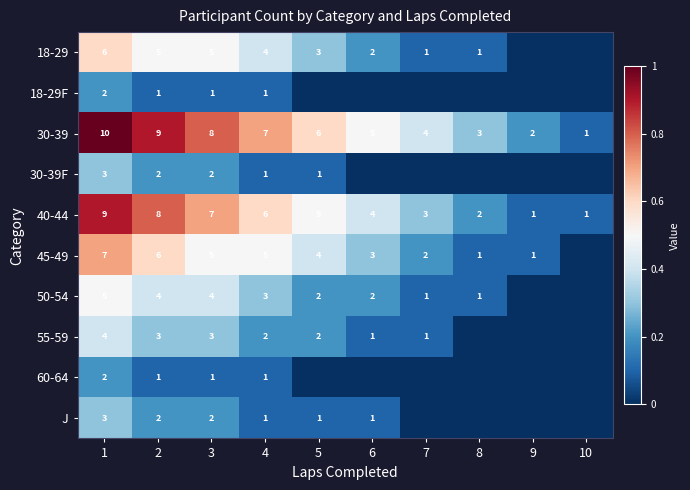

What is the difference between the maximum and second lowest values in the 40-44 series?

8